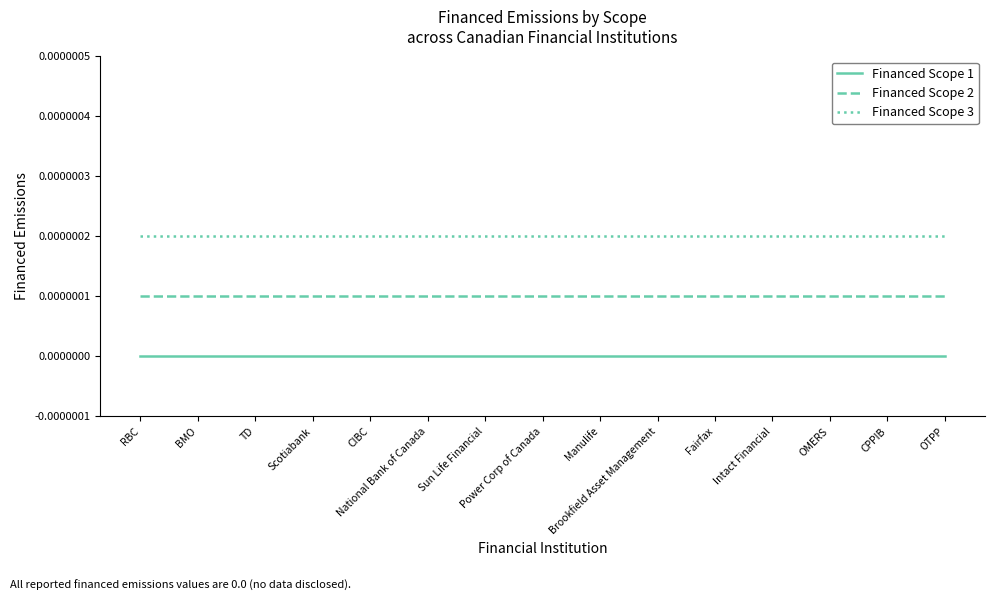

Is the value of Financed Scope 2 at Fairfax greater than the value of Financed Scope 1 at CPPIB?

Yes